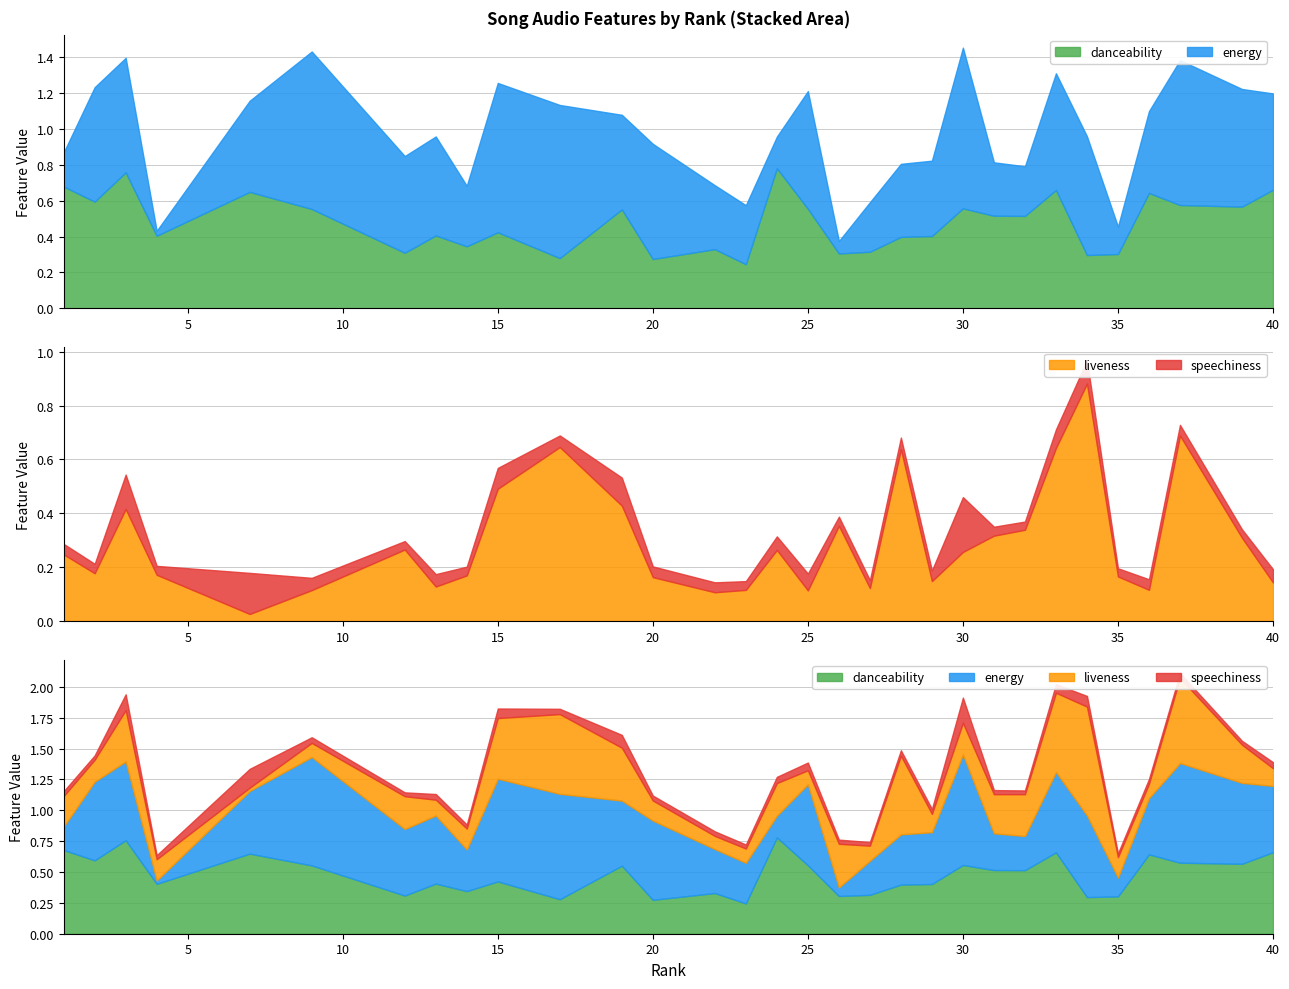

How many lines are shown in the chart?

4